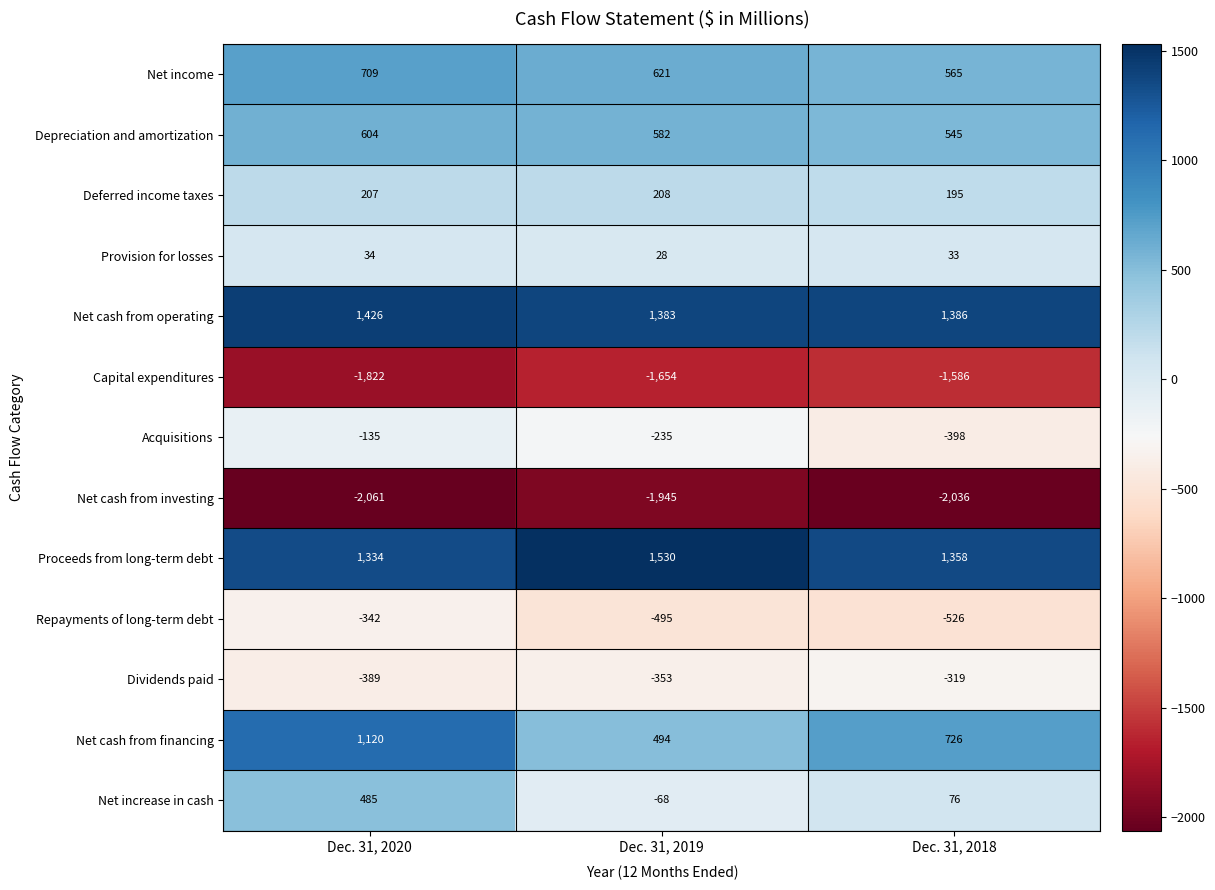

Which series changed the most between Dec. 31, 2020 and Dec. 31, 2018?

Net increase in cash